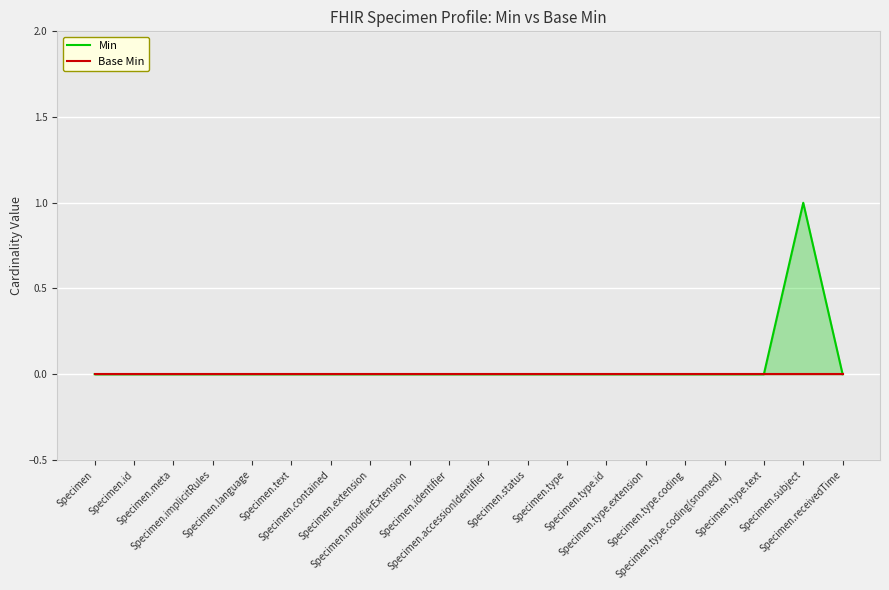

Reading left to right, extract all data points from this chart.

Min: 0	0	0	0	0	0	0	0	0	0	0	0	0	0	0	0	0	0	1	0
Base Min: 0	0	0	0	0	0	0	0	0	0	0	0	0	0	0	0	0	0	0	0